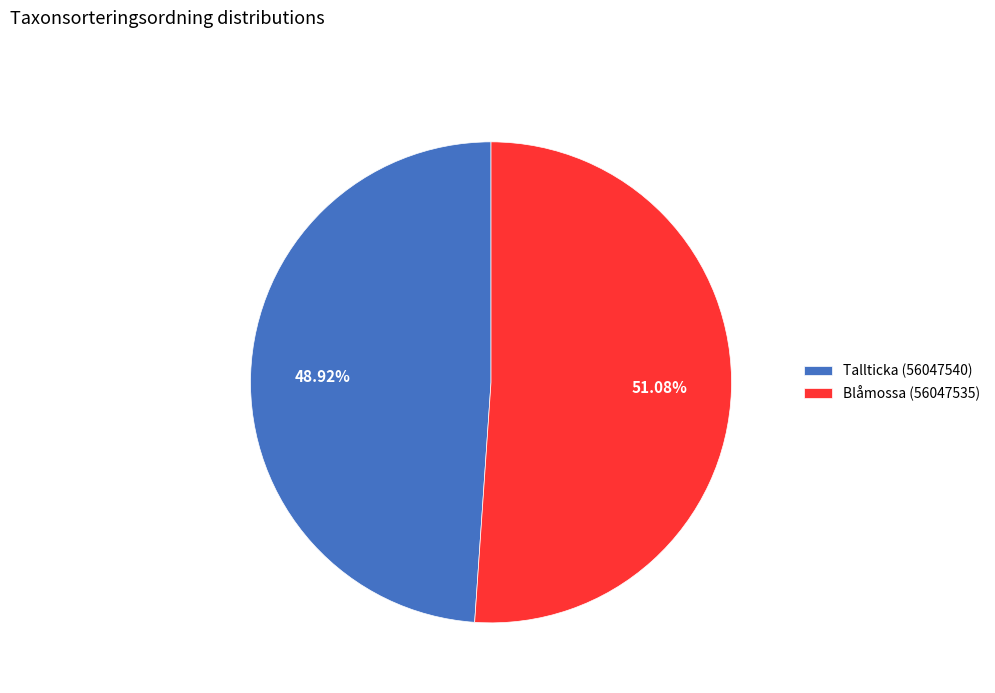

Does Blåmossa (56047535) represent more than half of the total?

Yes